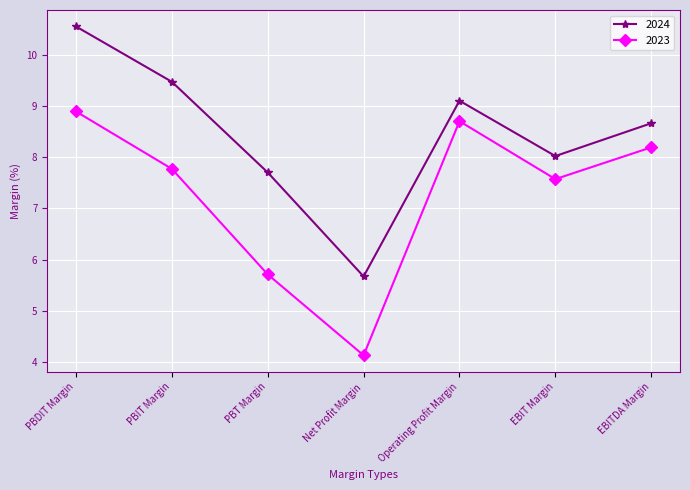

What value does the 2024 series have at Net Profit Margin?

5.7